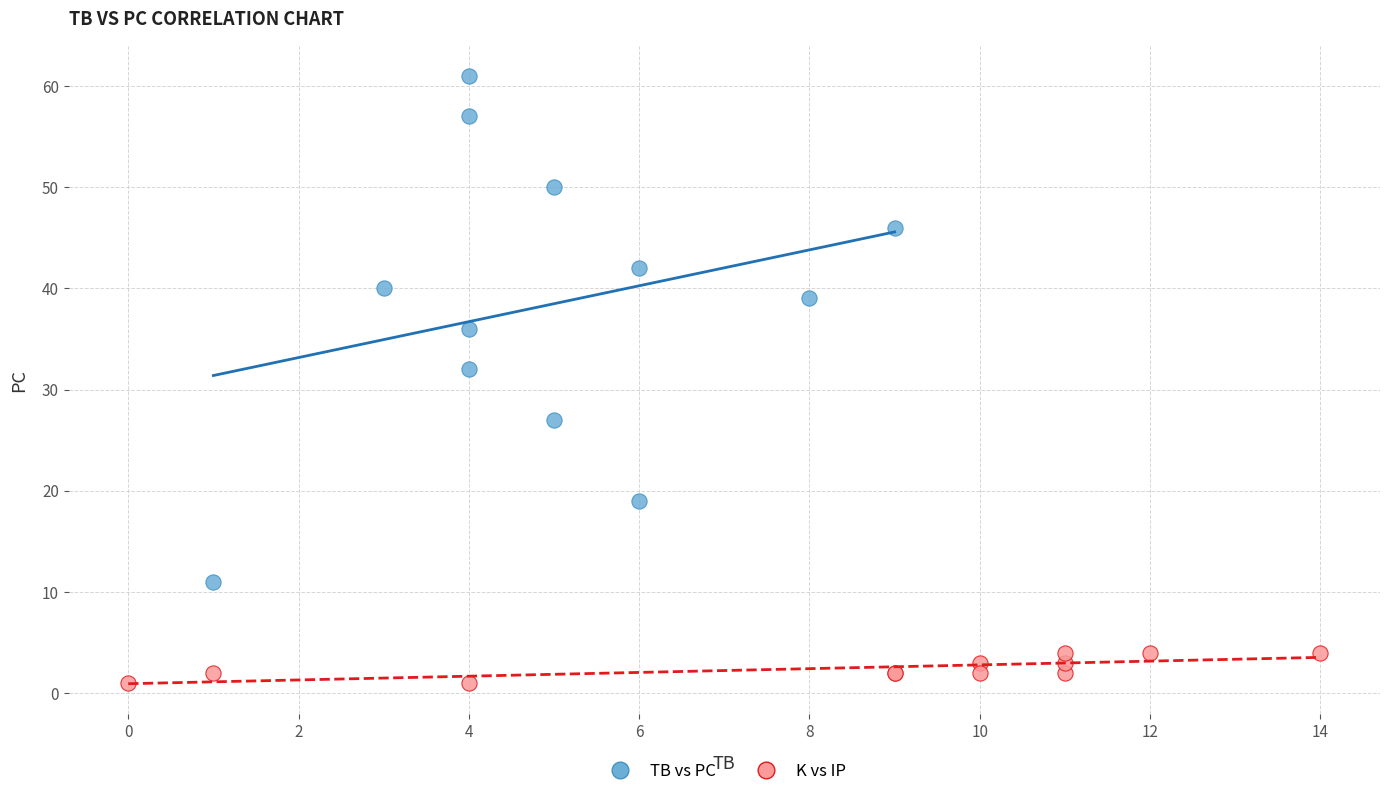

Which series reaches the maximum Y coordinate?

TB vs PC